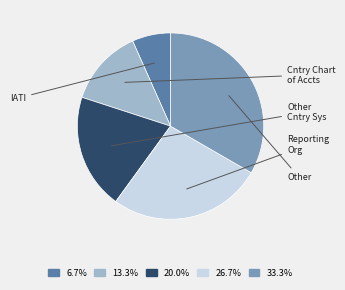

Does any single category account for the majority?

No